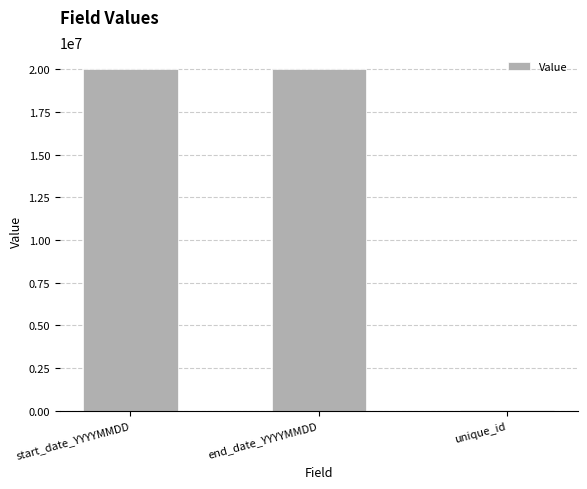

What is the sum of the values at end_date_YYYYMMDD and start_date_YYYYMMDD?

40000204